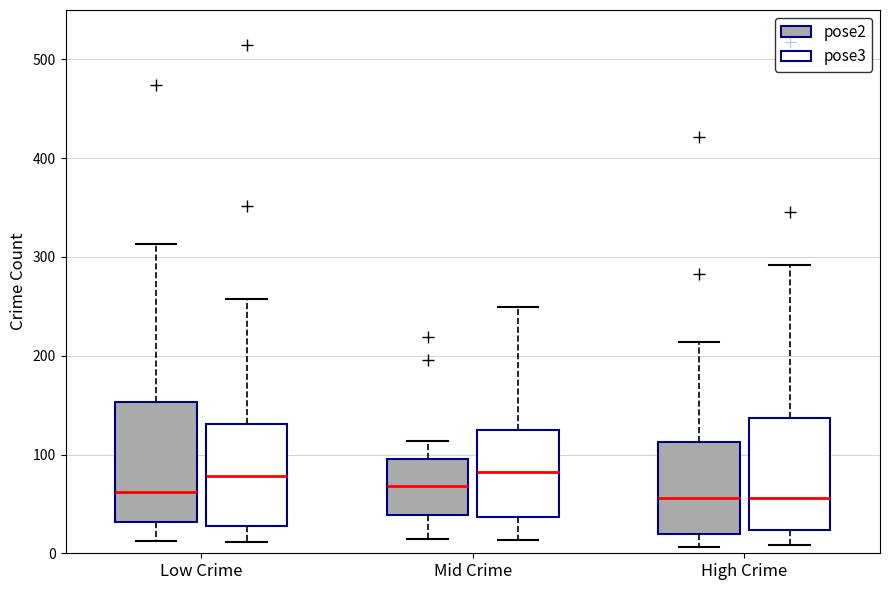

Reading left to right, read every box against the y-axis: the position of its median line, the range the box covers, and the ends of its whiskers. The values are not printed on the chart, so give them approximately, as read against the axis.

Low Crime (pose2): median 60, box 30 to 150, whiskers 10 to 310
Low Crime (pose3): median 80, box 30 to 130, whiskers 10 to 260
Mid Crime (pose2): median 70, box 40 to 100, whiskers 10 to 110
Mid Crime (pose3): median 80, box 40 to 130, whiskers 10 to 250
High Crime (pose2): median 60, box 20 to 110, whiskers 10 to 210
High Crime (pose3): median 60, box 20 to 140, whiskers 10 to 290